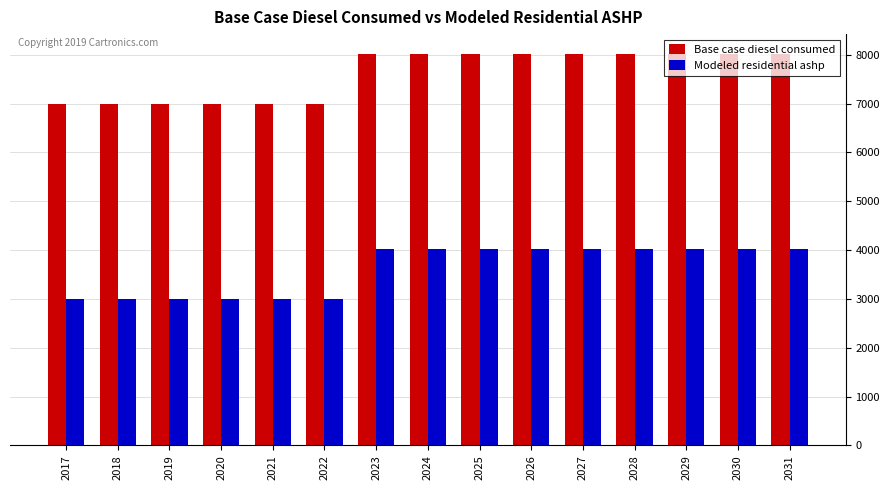

What is the sum of all Base case diesel consumed values?

114207.0